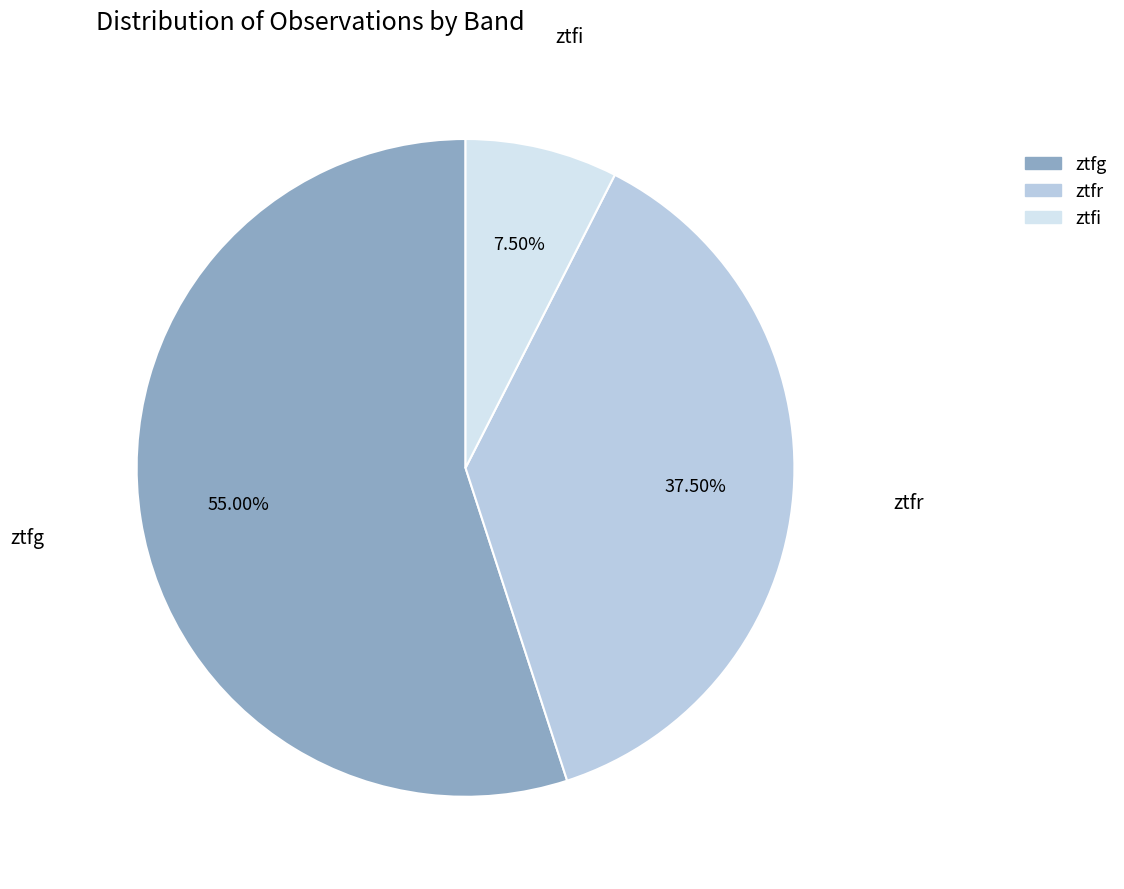

Approximately how many times larger is the value at ztfi compared to ztfr?

0.2